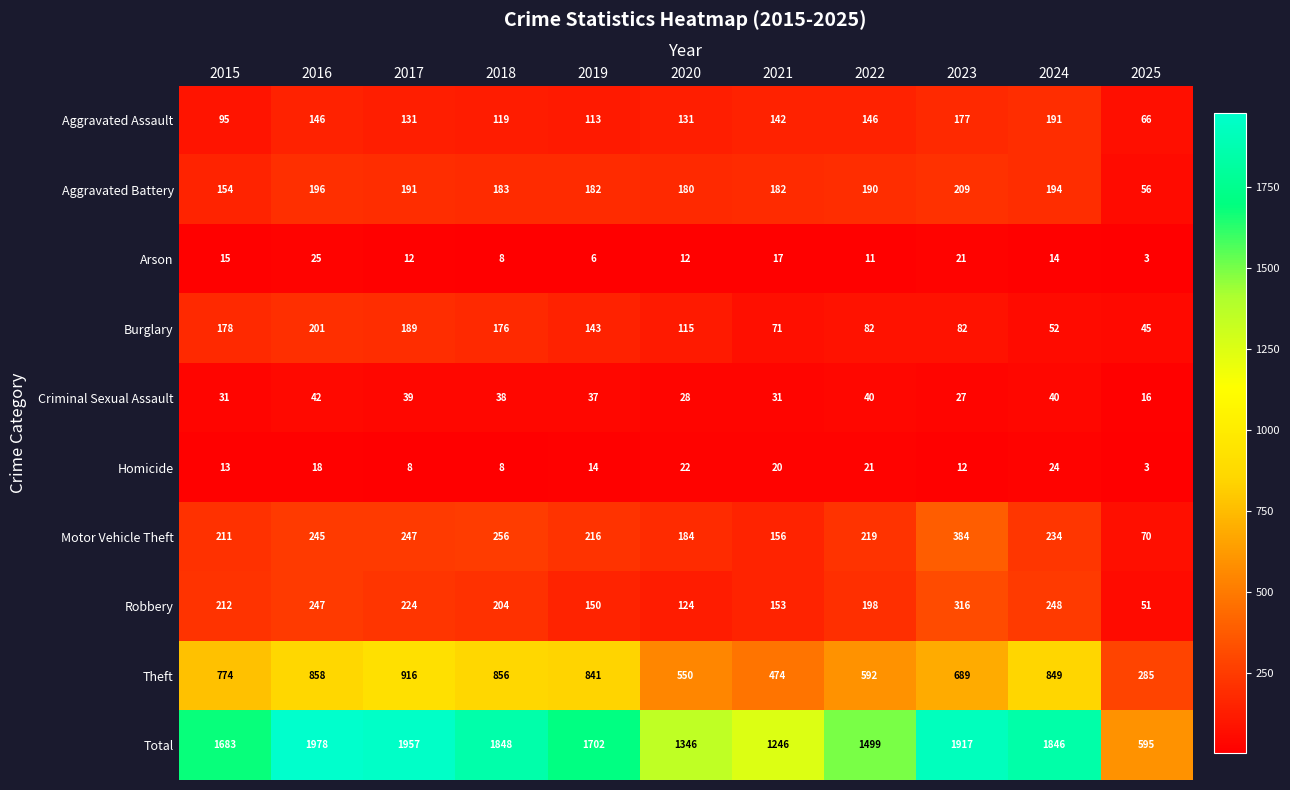

List the series in order of their peak value, lowest first.

Homicide, Arson, Criminal Sexual Assault, Aggravated Assault, Burglary, Aggravated Battery, Robbery, Motor Vehicle Theft, Theft, Total